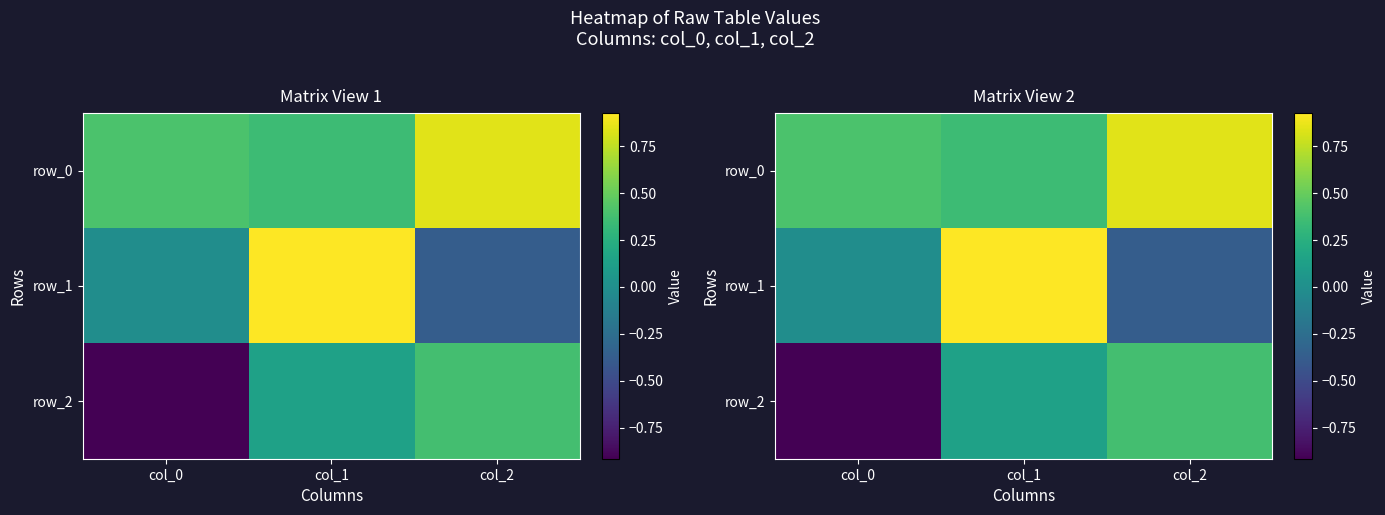

At which label is row_0 closest to 0?

col_1